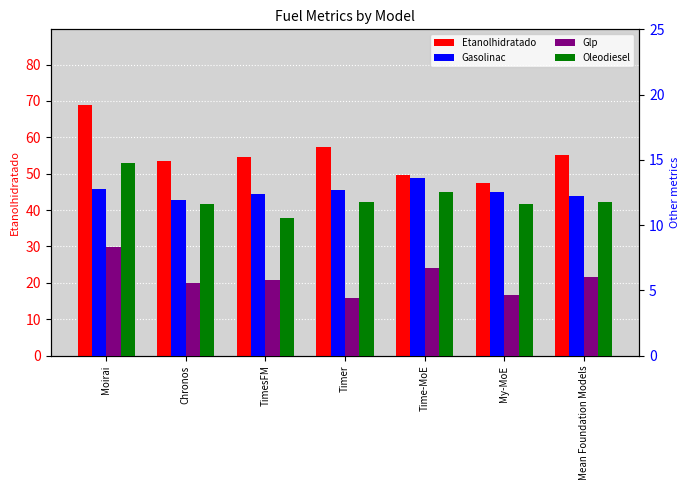

What is the value of the Etanolhidratado bar at the 3rd from the left?

54.6